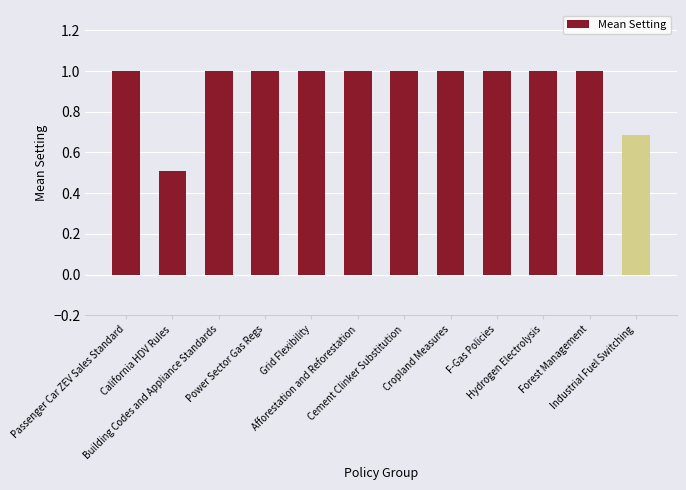

What is the maximum value shown in the chart?

1.0